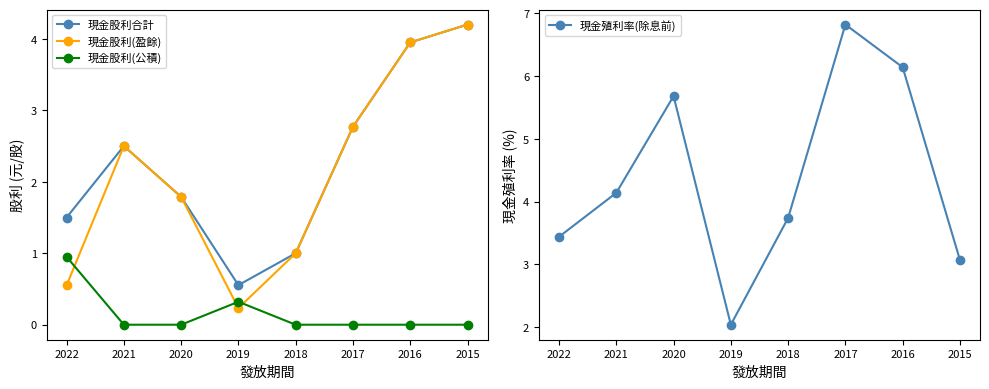

Reading right to left, what are all the values shown in this chart?

現金股利合計: 4.2	4.0	2.8	1.0	0.6	1.8	2.5	1.5
現金股利(盈餘): 4.2	4.0	2.8	1.0	0.2	1.8	2.5	0.6
現金股利(公積): 0.0	0.0	0.0	0.0	0.3	0.0	0.0	0.9
現金殖利率(除息前): 3.1	6.1	6.8	3.7	2.0	5.7	4.1	3.4